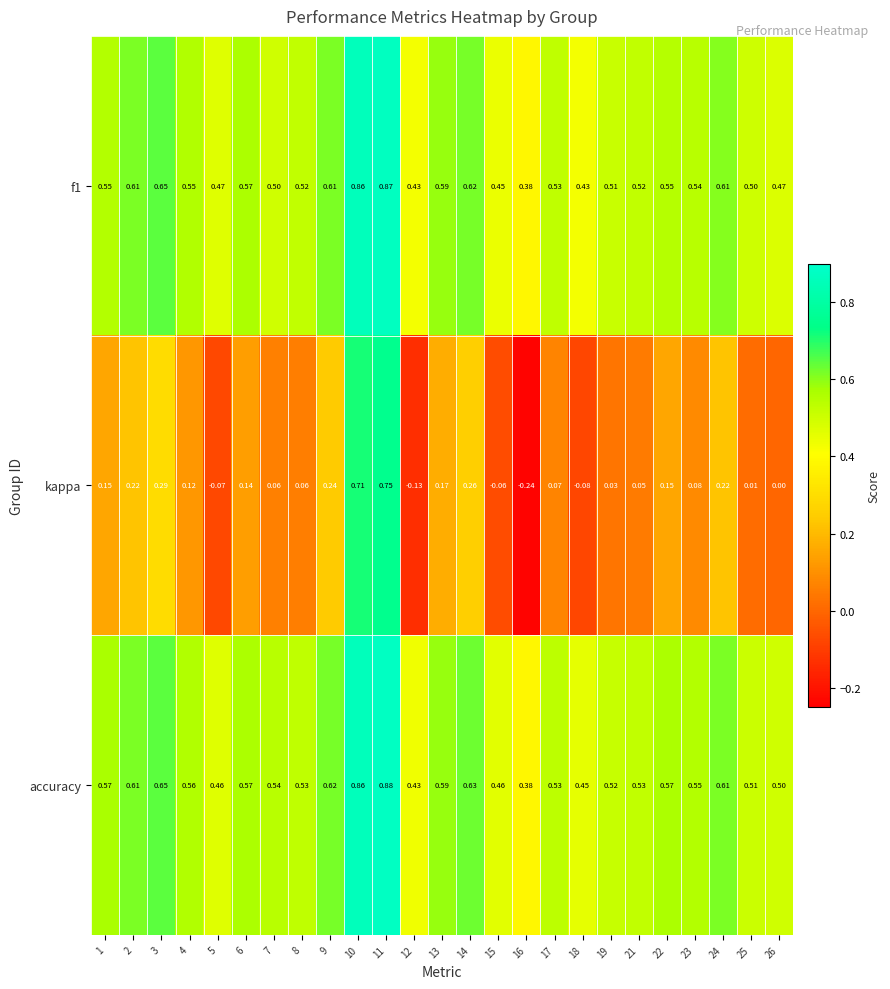

Which series changed the most between 14 and 16?

kappa